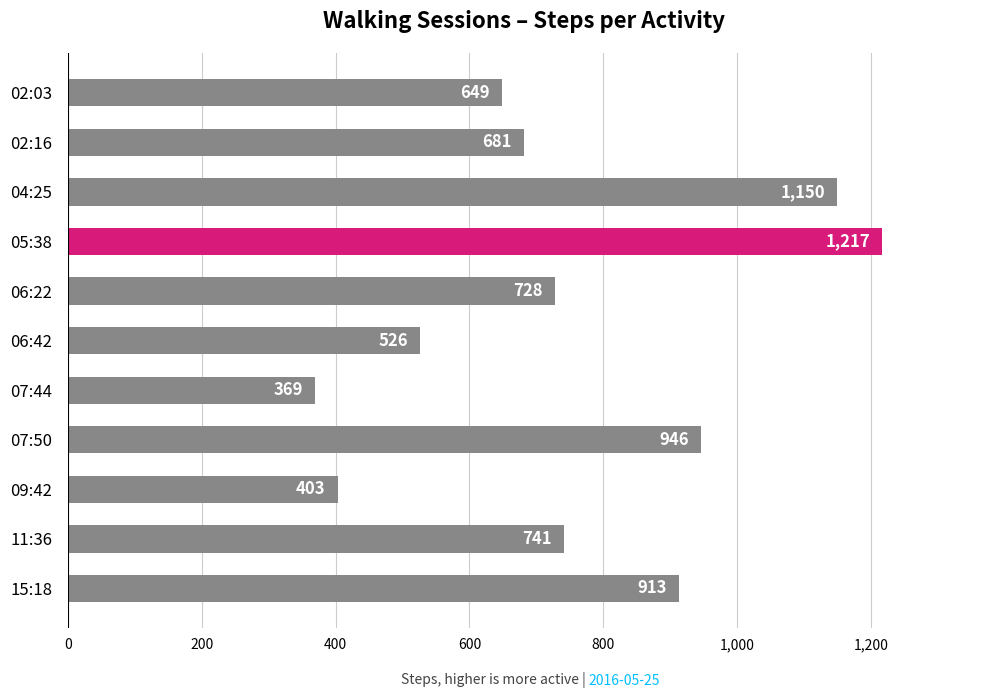

Reading bottom to top, what are all the values shown in this chart?

15:18=913	11:36=741	09:42=403	07:50=946	07:44=369	06:42=526	06:22=728	05:38=1217	04:25=1150	02:16=681	02:03=649